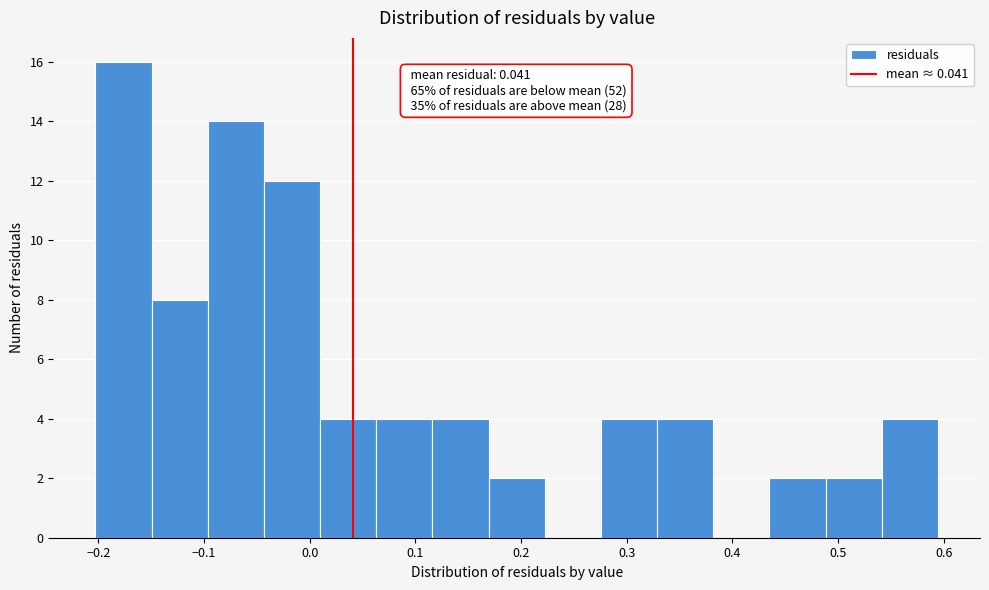

Which range on the x-axis has the tallest bar?

-0.20 to -0.15